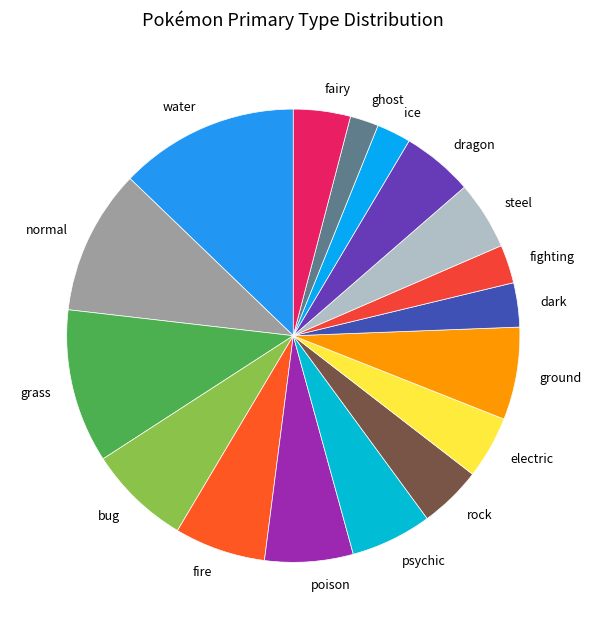

Is there a majority slice in this chart?

No